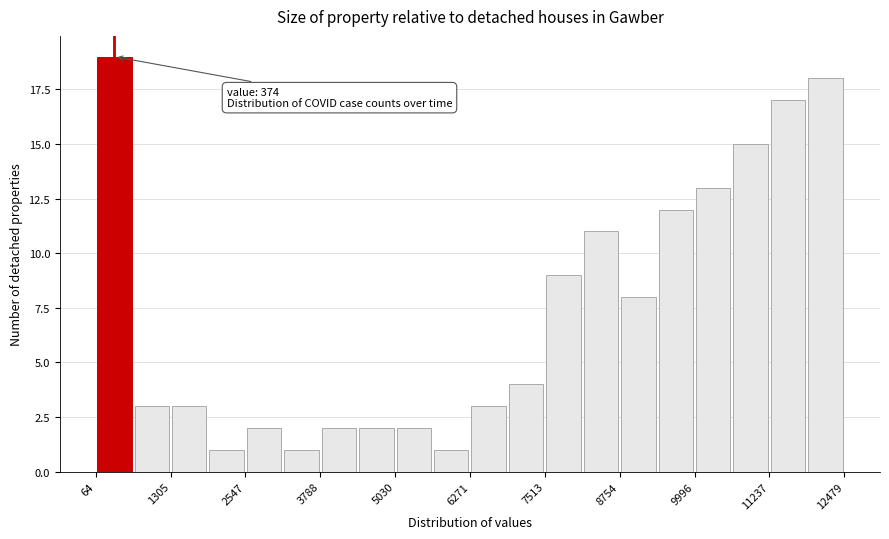

Around what value on the x-axis is the tallest bar? Give the approximate position of its centre, as read against the axis.

400